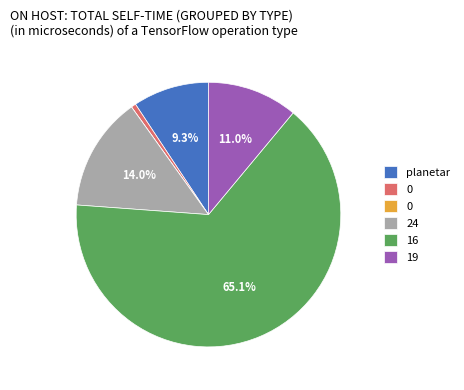

Is there a majority slice in this chart?

Yes